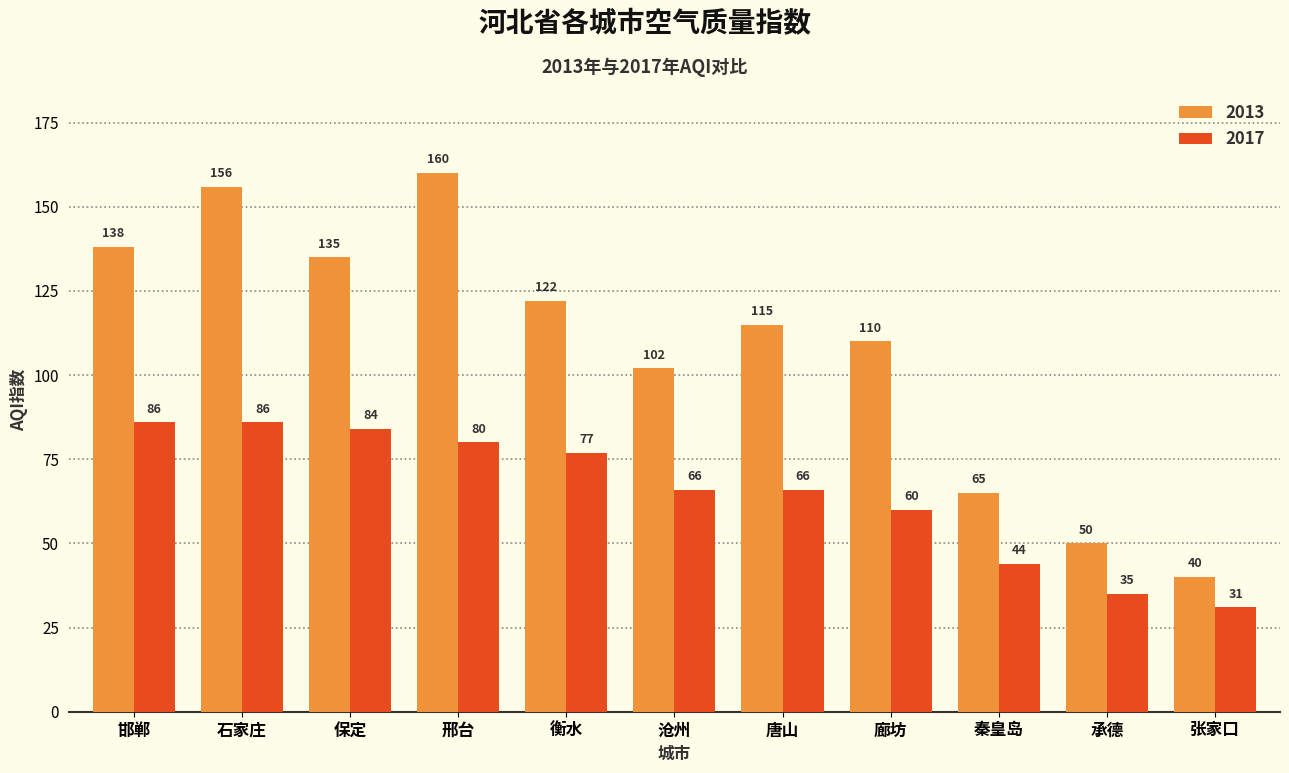

Reading left to right, list all the values displayed in this chart.

2013: 138	156	135	160	122	102	115	110	65	50	40
2017: 86	86	84	80	77	66	66	60	44	35	31